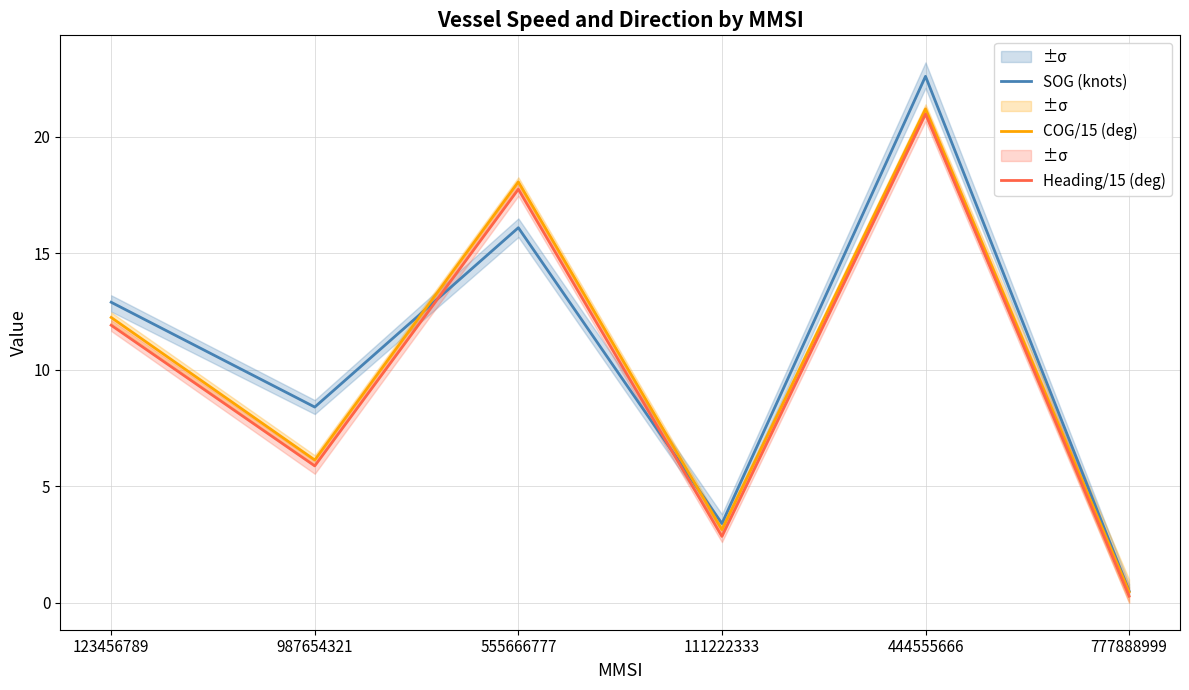

At which category does the chart reach its minimum across all series?

777888999